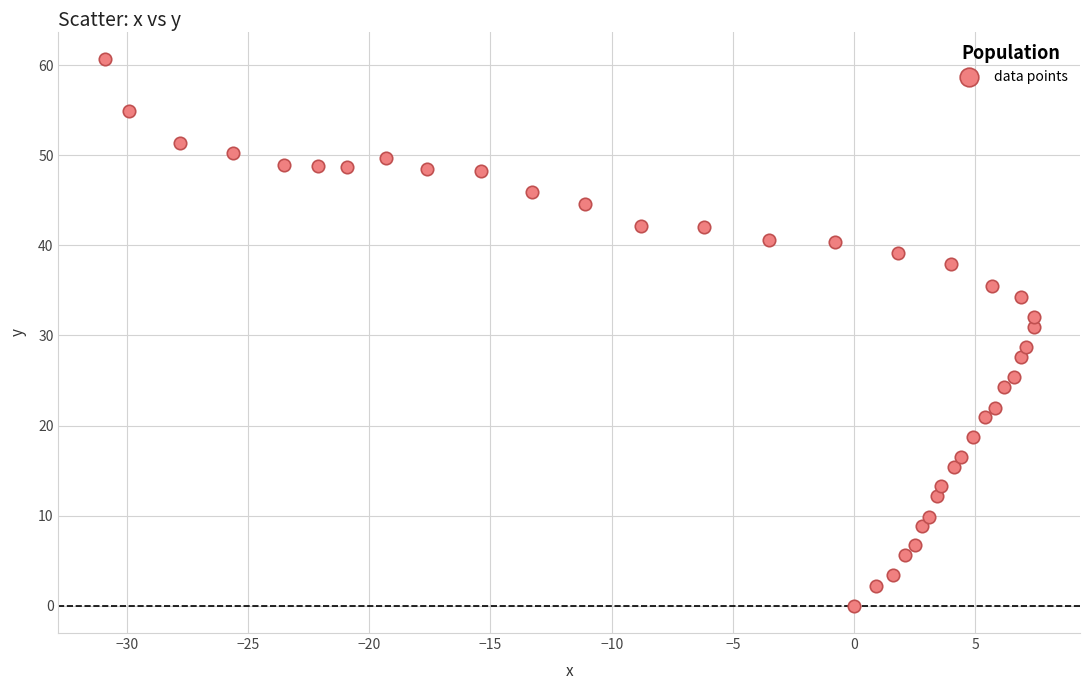

What is the range of X values (max minus min)?

38.3